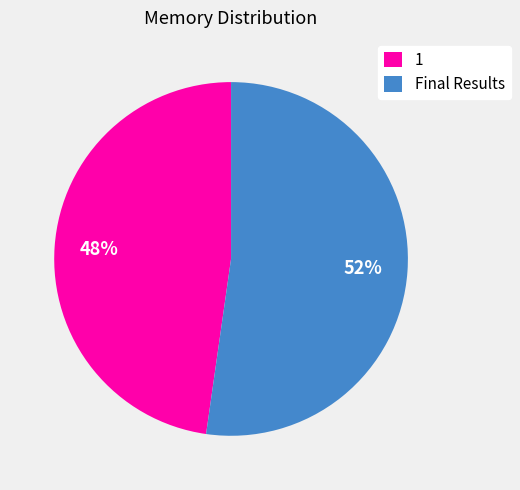

Combined, do 1 and Final Results account for over 50%?

Yes